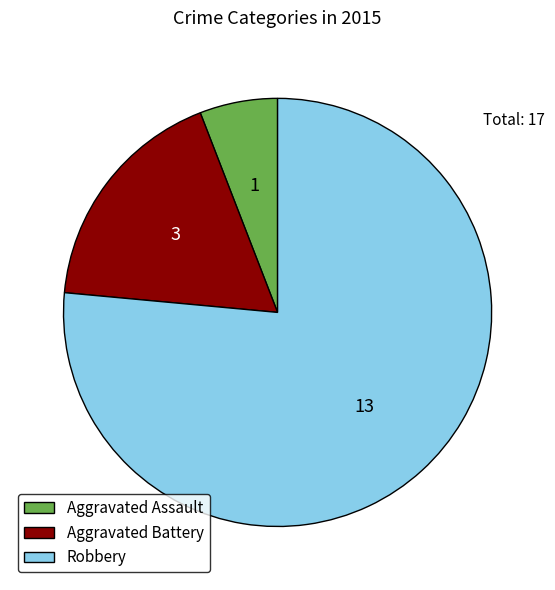

How many slices are in this pie chart?

3